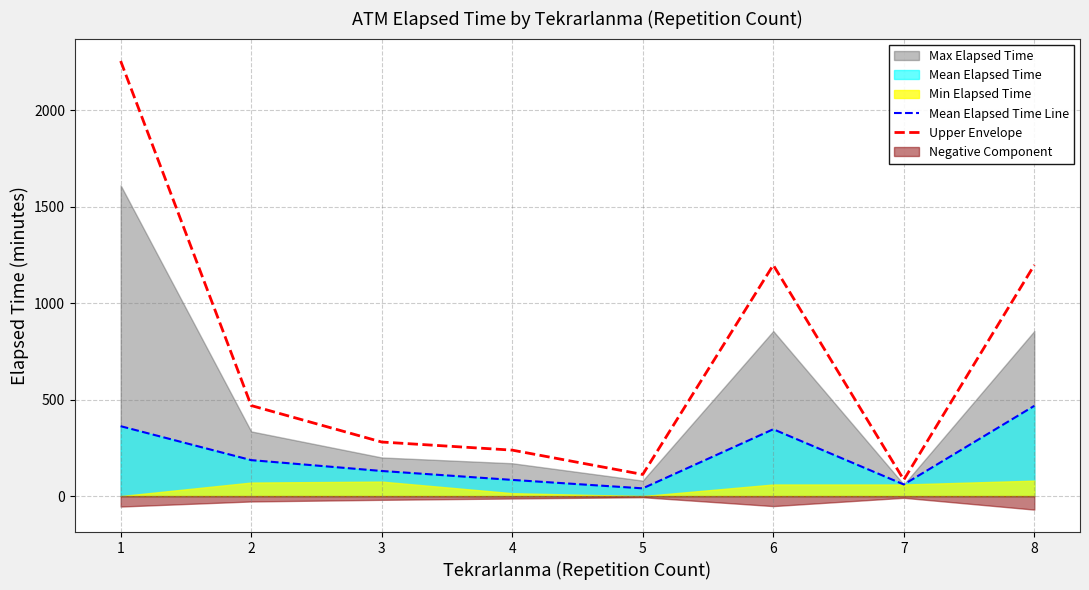

How many interior local peaks does the Mean Elapsed Time Line series have?

1